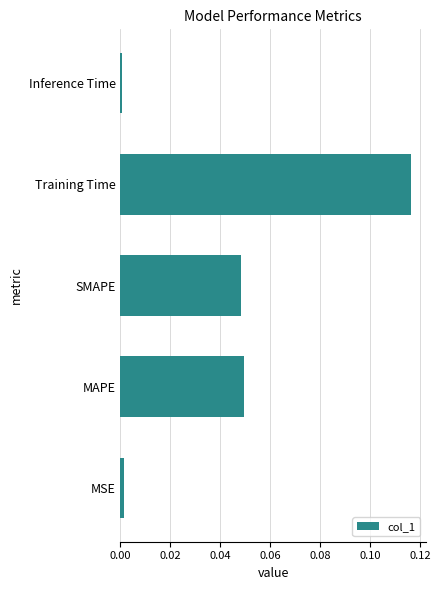

At which category does the chart reach its peak across all series?

Training Time